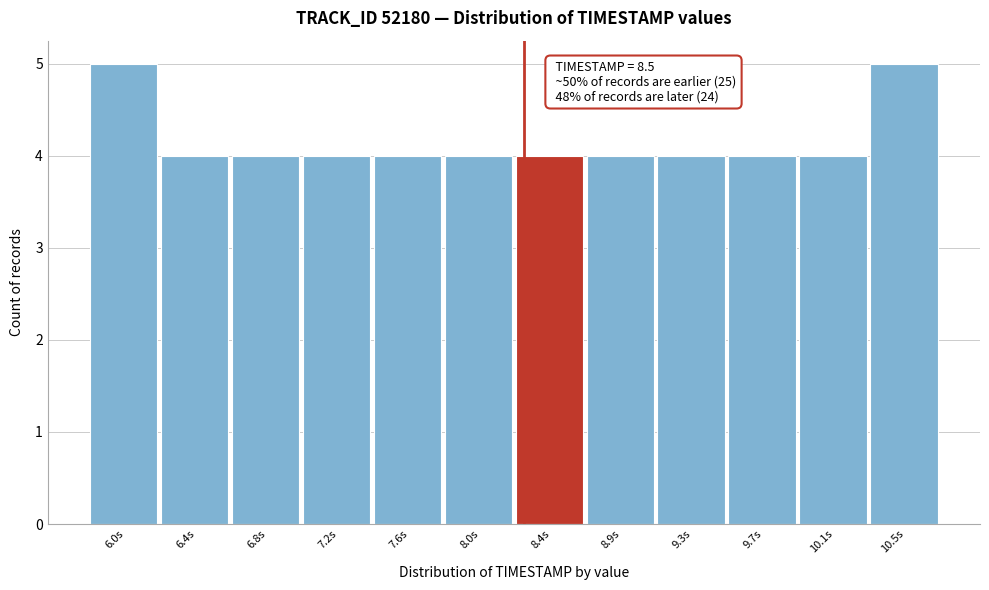

Reading left to right, list all the values displayed in this chart.

5	4	4	4	4	4	4	4	4	4	4	5